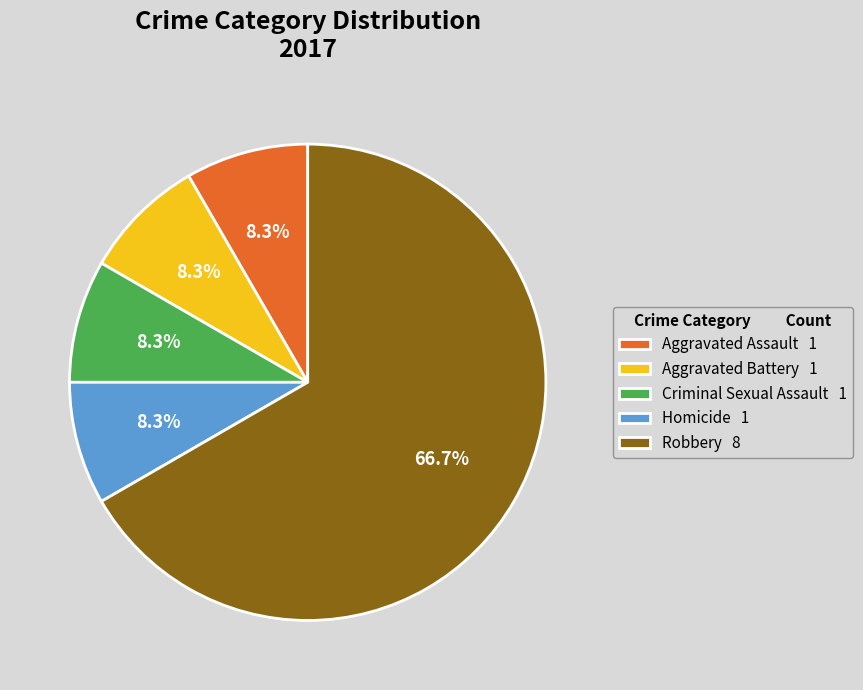

Is the sum of Homicide 1 and Criminal Sexual Assault 1 greater than half?

No